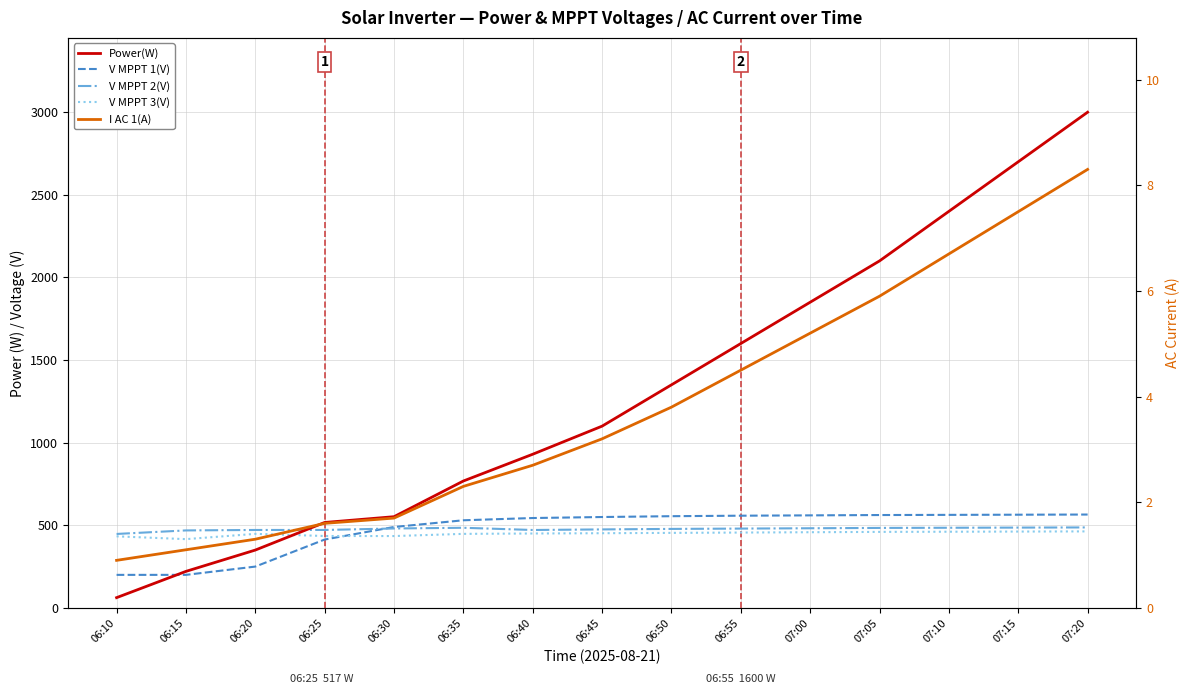

True or false: V MPPT 2(V) and I AC 1(A) intersect in this chart.

False